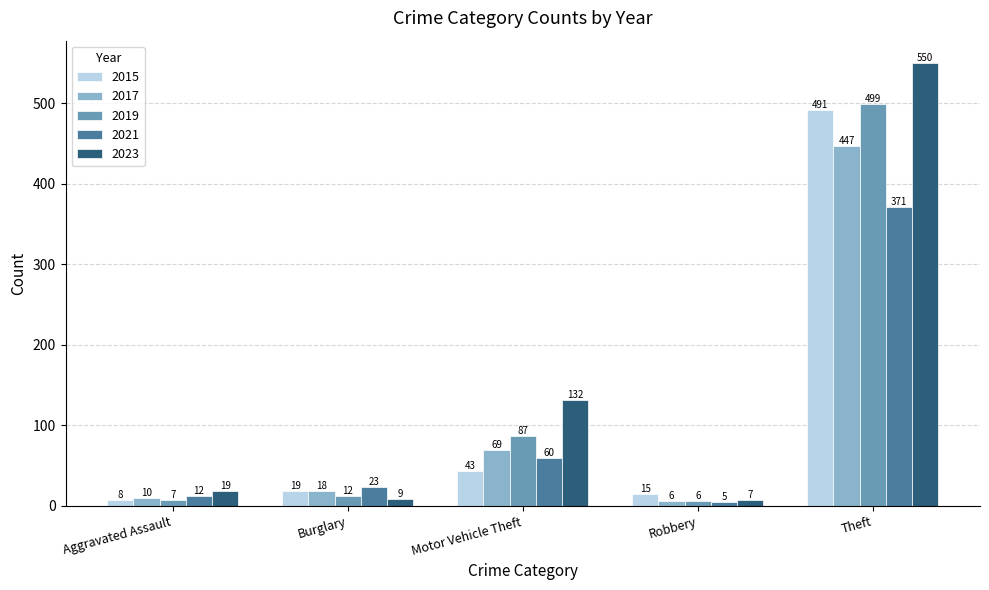

Reading left to right, what are all the values shown in this chart?

2015: 8	19	43	15	491
2017: 10	18	69	6	447
2019: 7	12	87	6	499
2021: 12	23	60	5	371
2023: 19	9	132	7	550